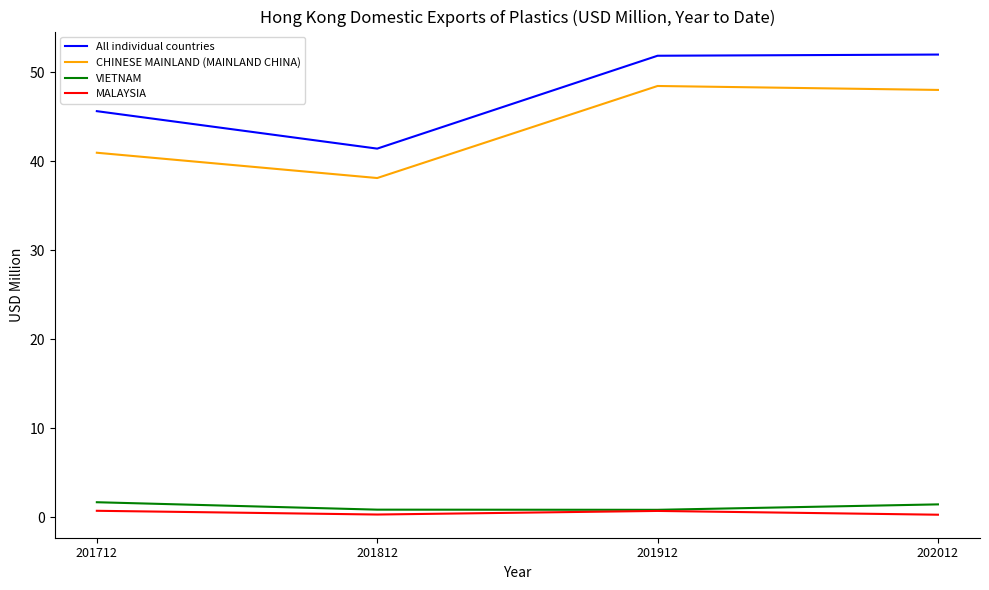

True or false: MALAYSIA and CHINESE MAINLAND (MAINLAND CHINA) cross at least once.

False